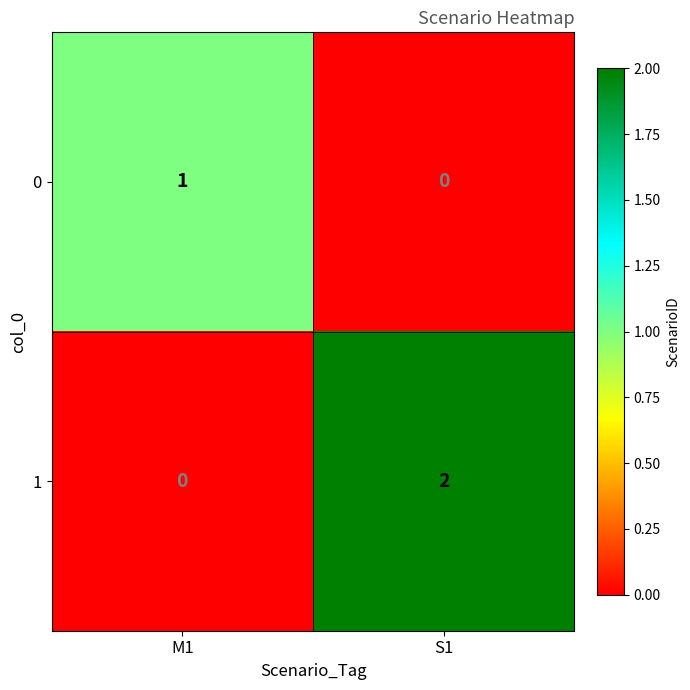

What is the difference between the highest and lowest values at S1?

2